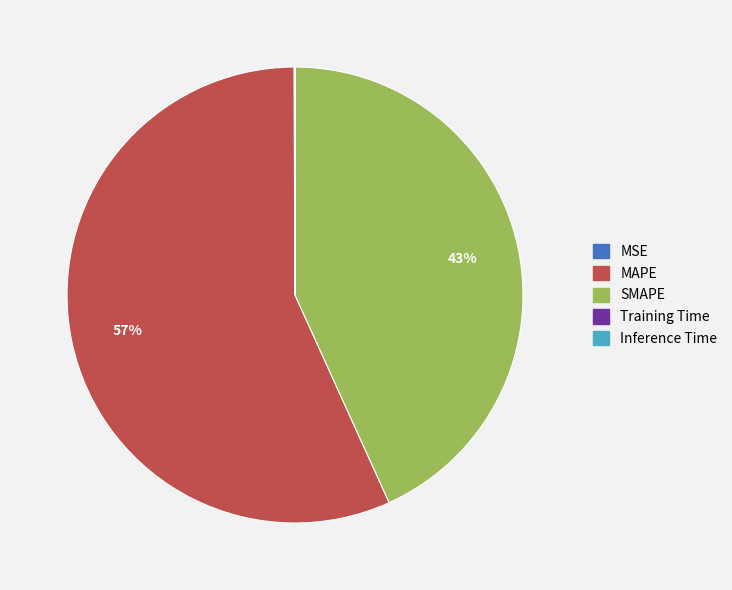

The MAPE slice represents 43% of the pie. True or false?

False